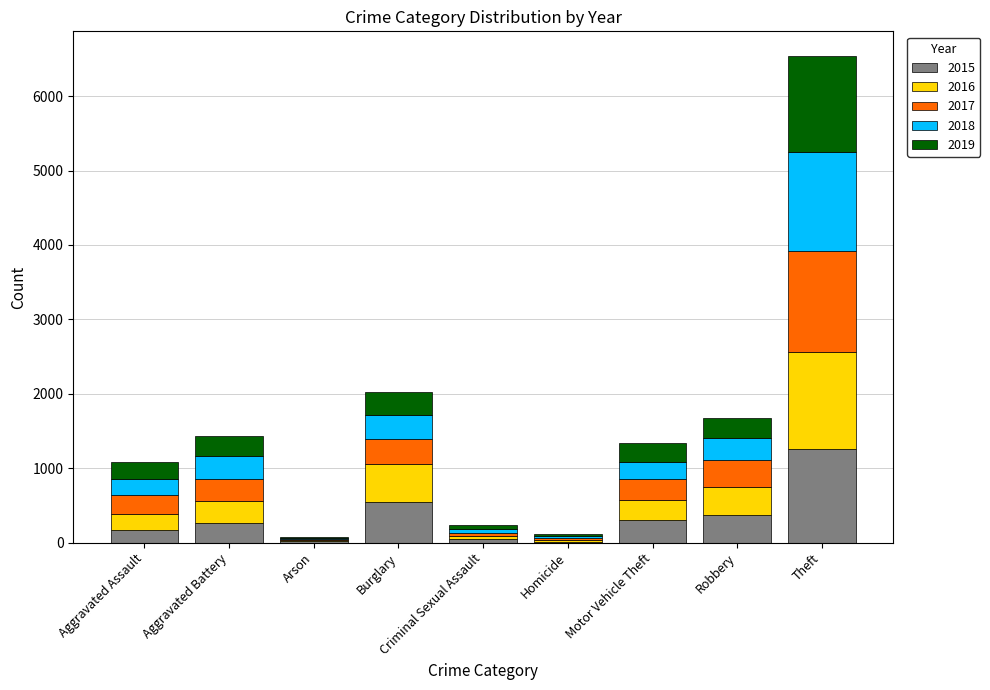

Which category has the highest value in the 2015 series?

Theft